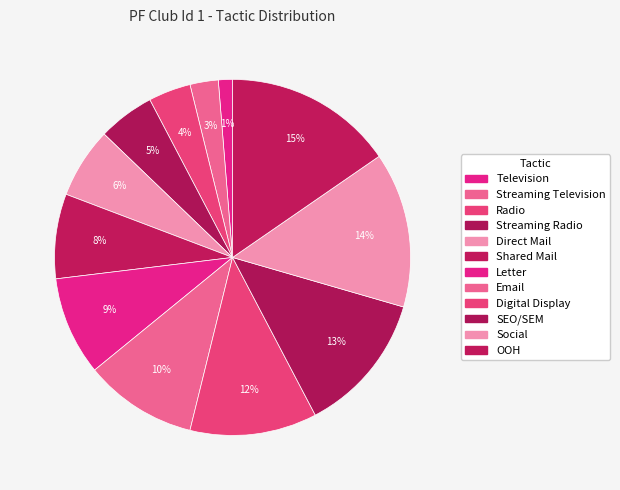

Which category has the smallest portion of the pie?

Television